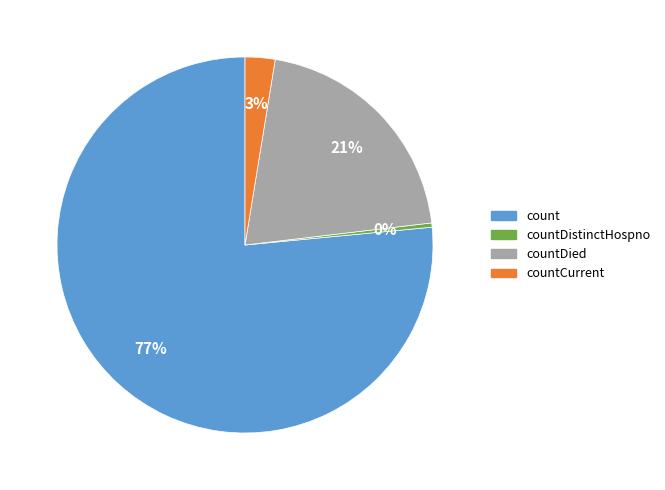

To the nearest percent, what is the difference between the largest and smallest slice percentages?

76%